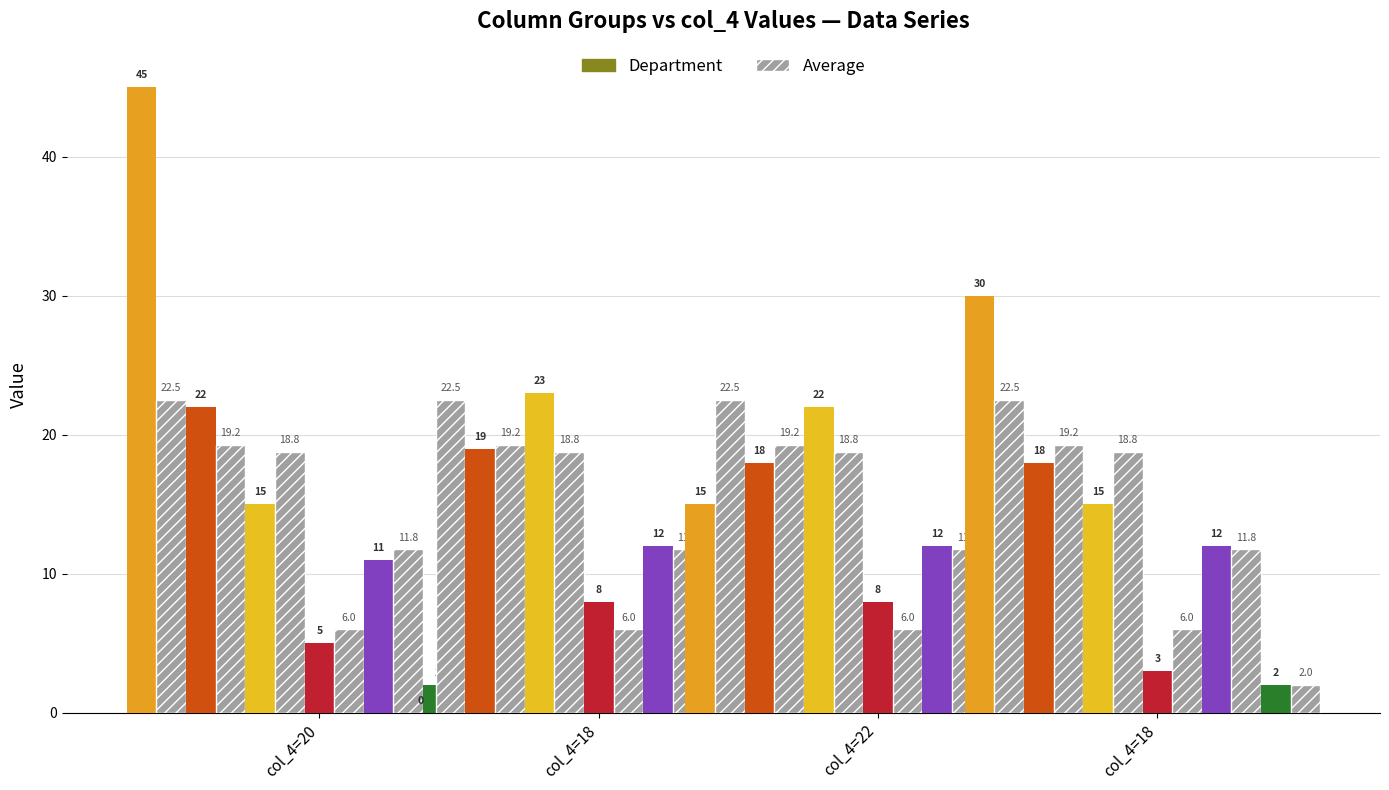

What is the label of the 3rd bar from the left?

22